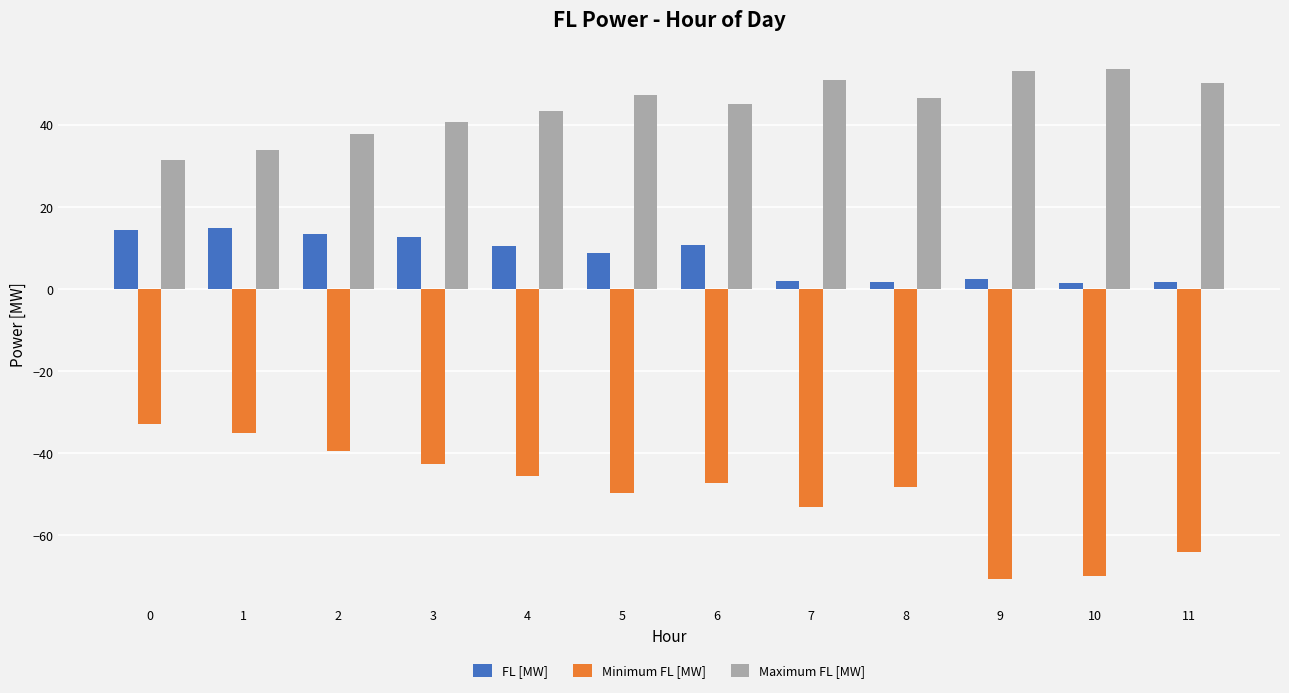

What is the value of the Minimum FL [MW] bar at the 11th from the left?

-70.1